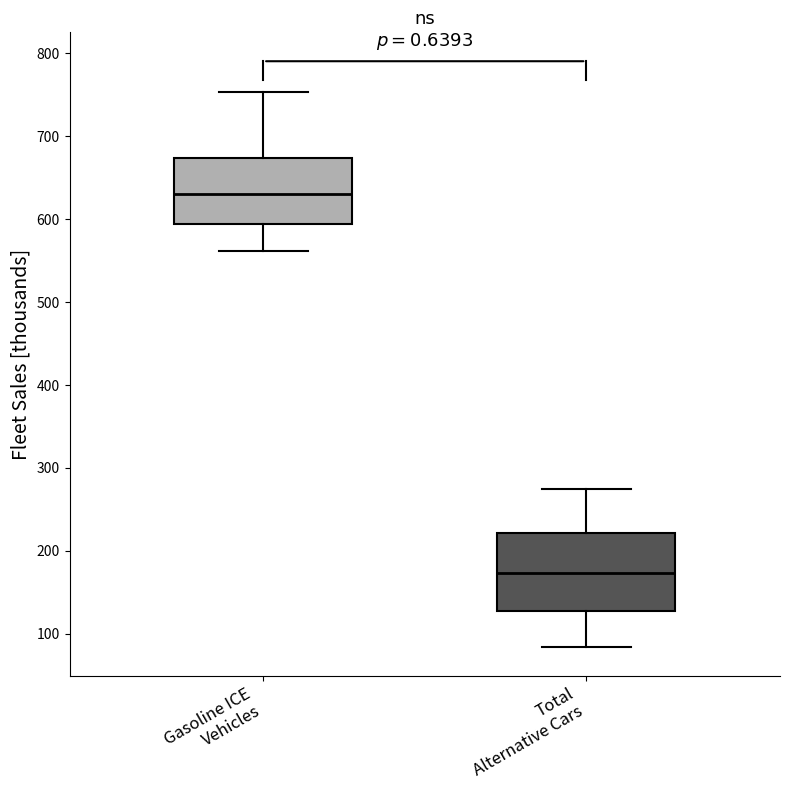

Reading left to right, read every box against the y-axis: the position of its median line, the range the box covers, and the ends of its whiskers. The values are not printed on the chart, so give them approximately, as read against the axis.

Gasoline ICE Vehicles: median 630, box 590 to 670, whiskers 560 to 750
Total Alternative Cars: median 170, box 130 to 220, whiskers 80 to 270